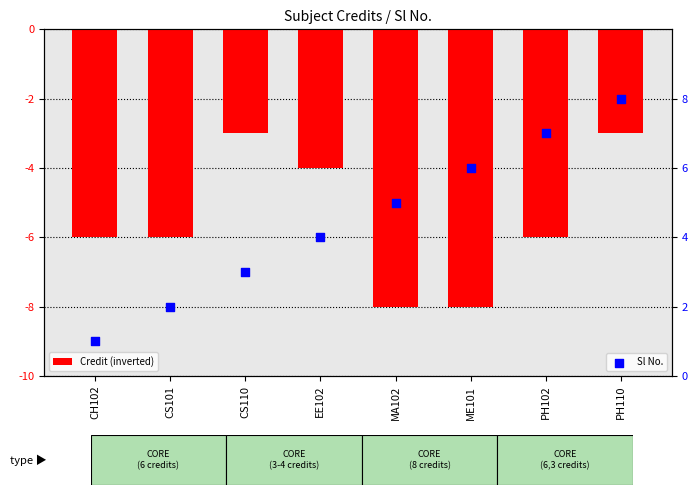

Which series has the widest spread of Y values?

Sl No.